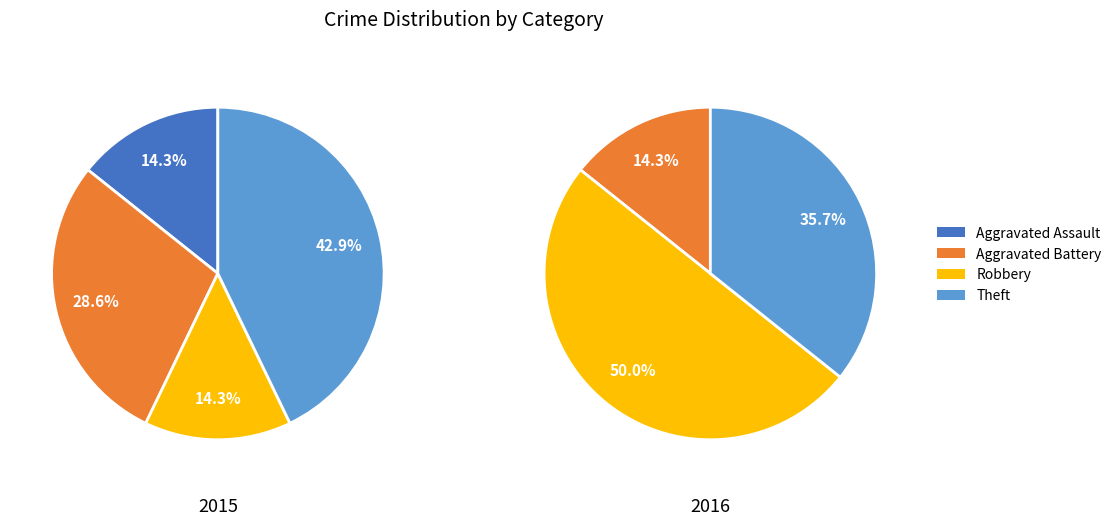

The Motor Vehicle Theft slice represents 1% of the pie. True or false?

False